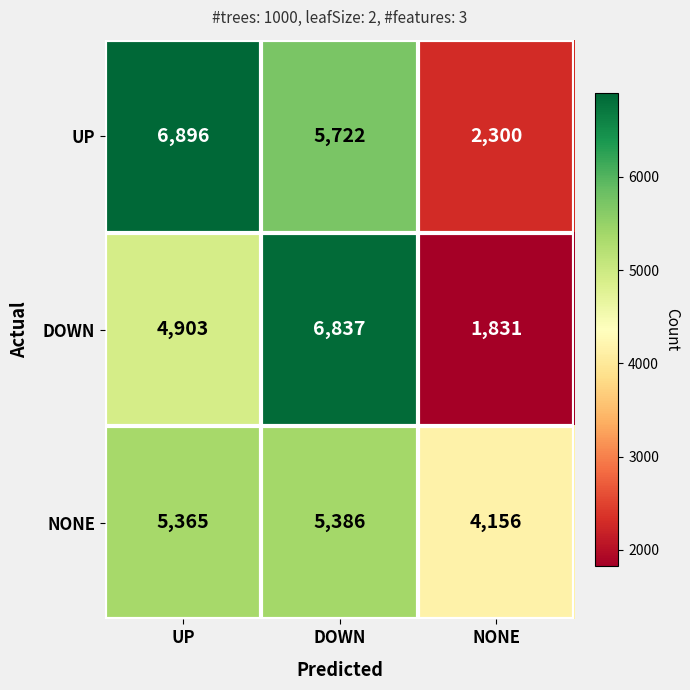

Read the DOWN value at UP, to the nearest 50.

4900